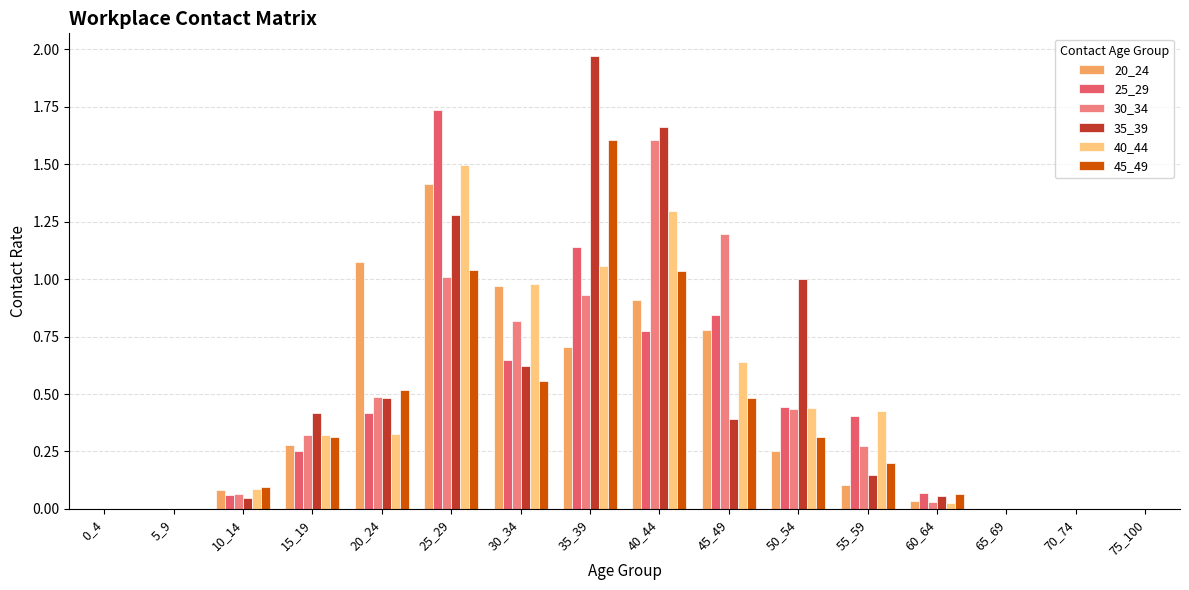

Which category has the highest value in the 40_44 series?

25_29